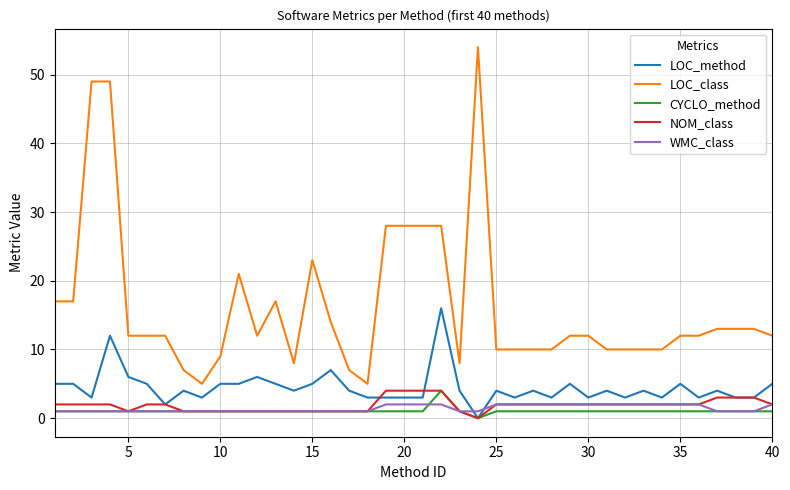

Which series has the largest total across all categories?

LOC_class